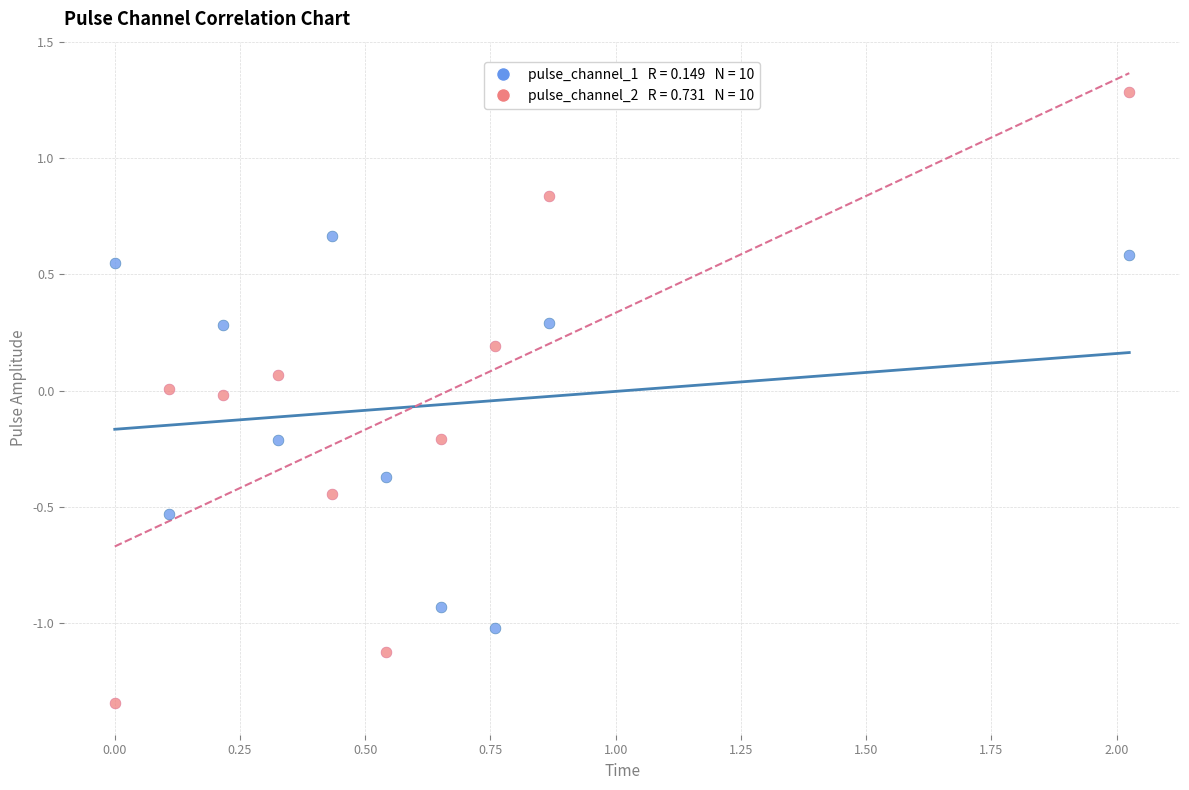

Across all data points, what is the range of X values (max minus min)?

2.0